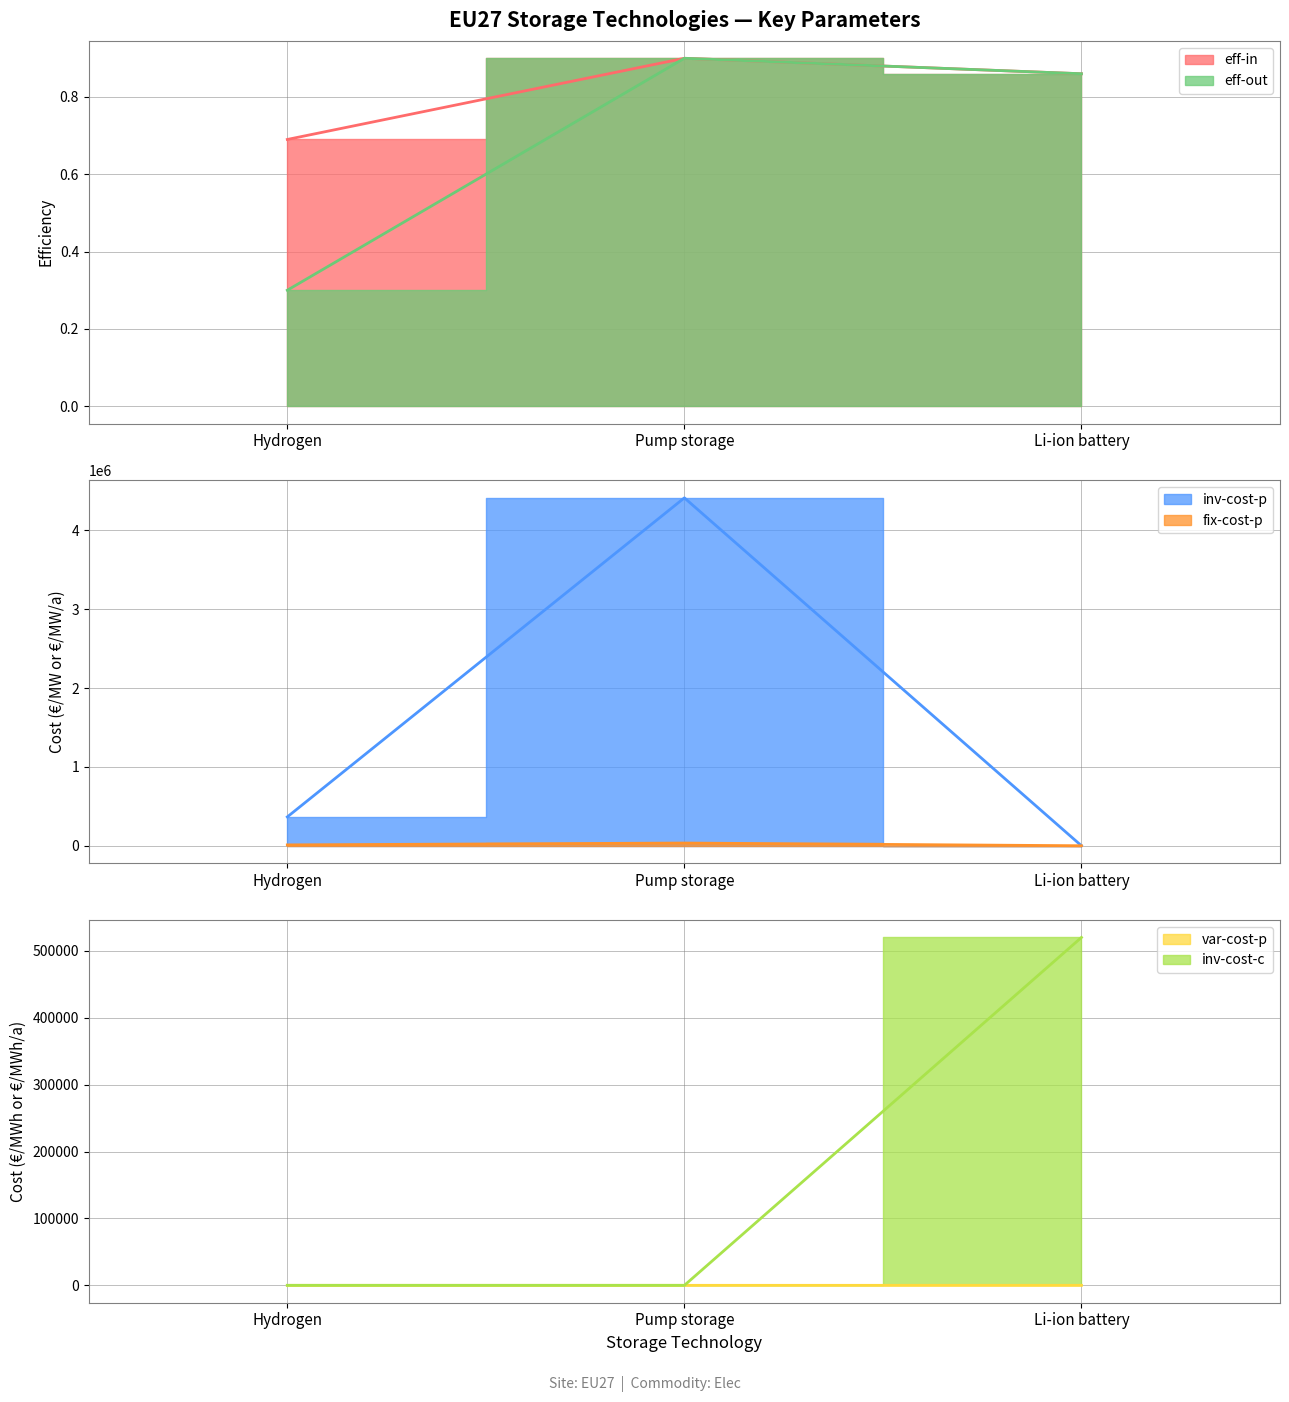

Is it true that var-cost-p equals 0.4 at Li-ion battery?

True